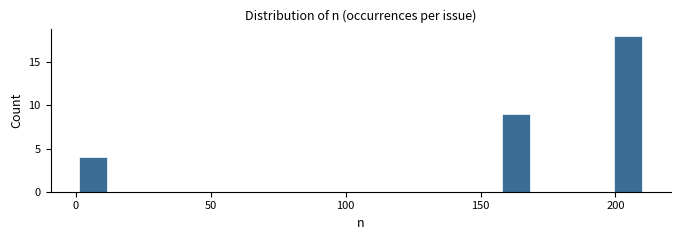

Around what value on the x-axis is the tallest bar? Give the approximate position of its centre, as read against the axis.

205